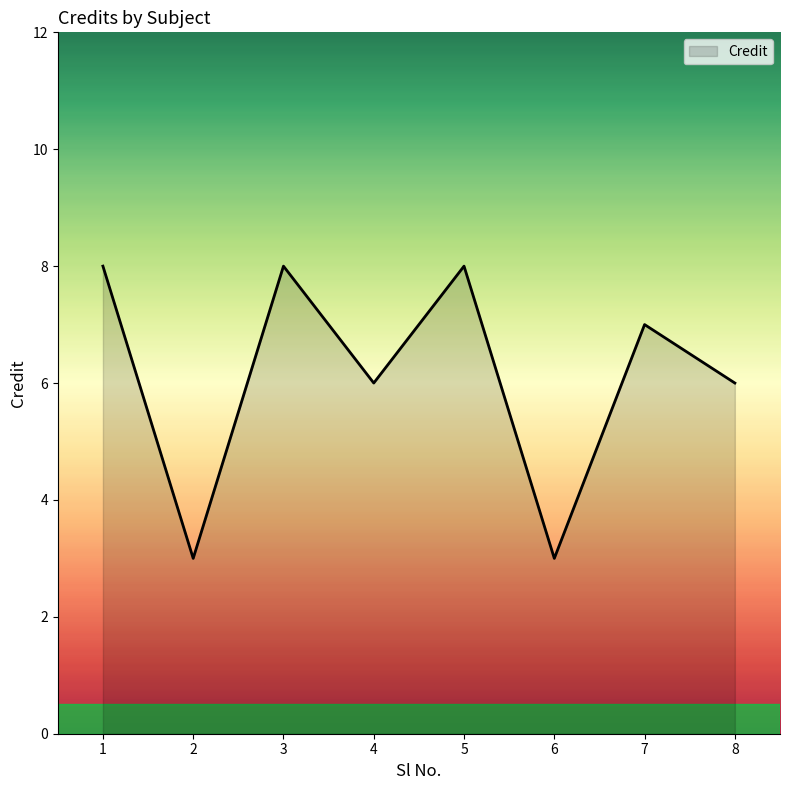

What is the difference between the maximum and minimum values?

5